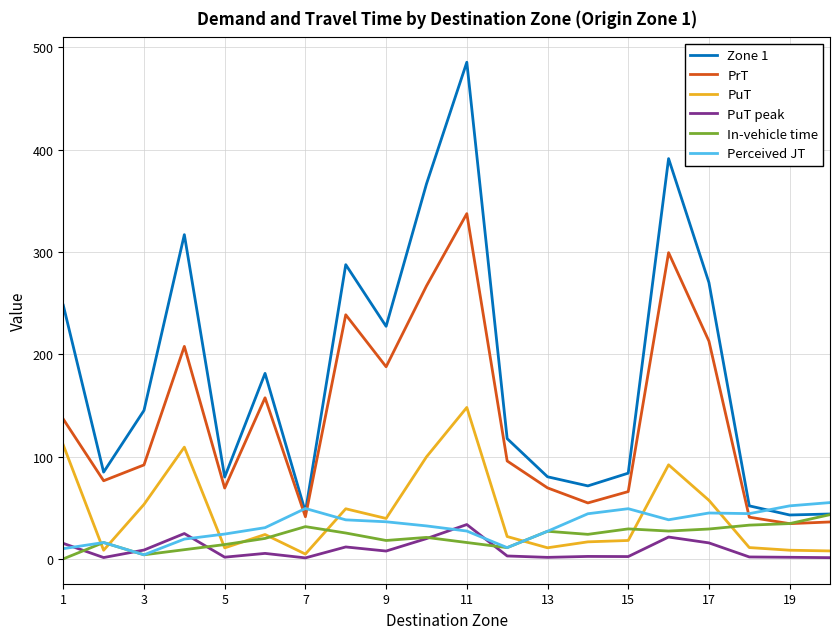

What is the difference between the maximum and minimum values in the PuT peak series?

32.6